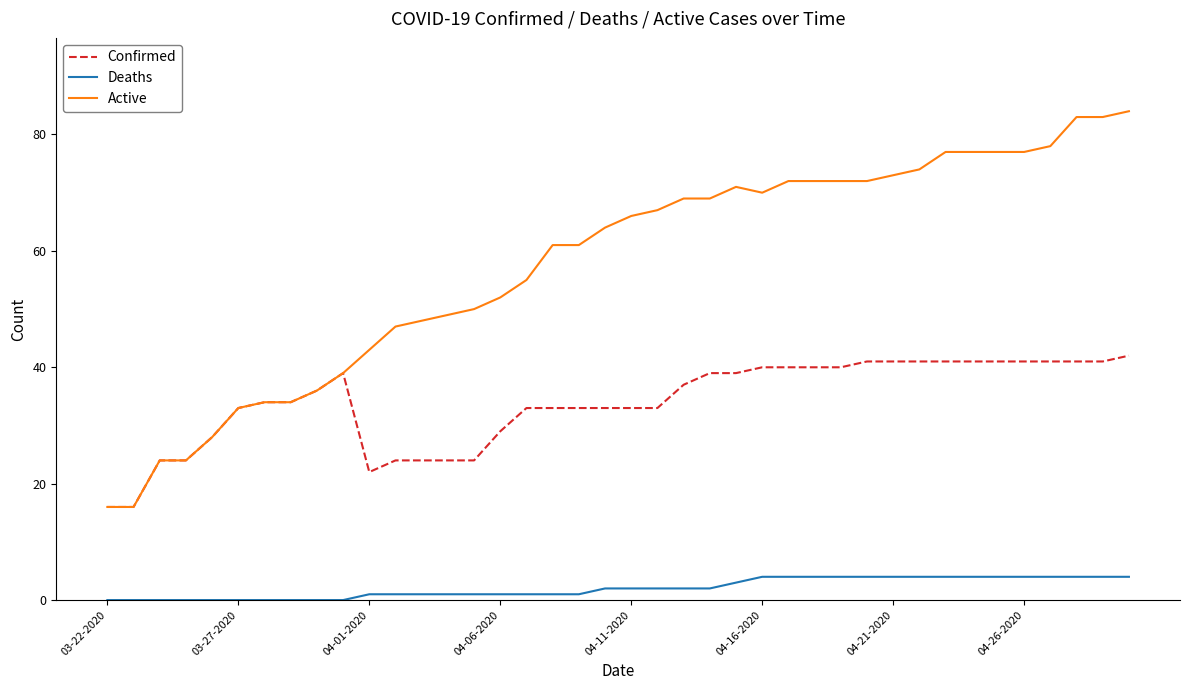

Does the chart display data point markers on the line(s)?

No